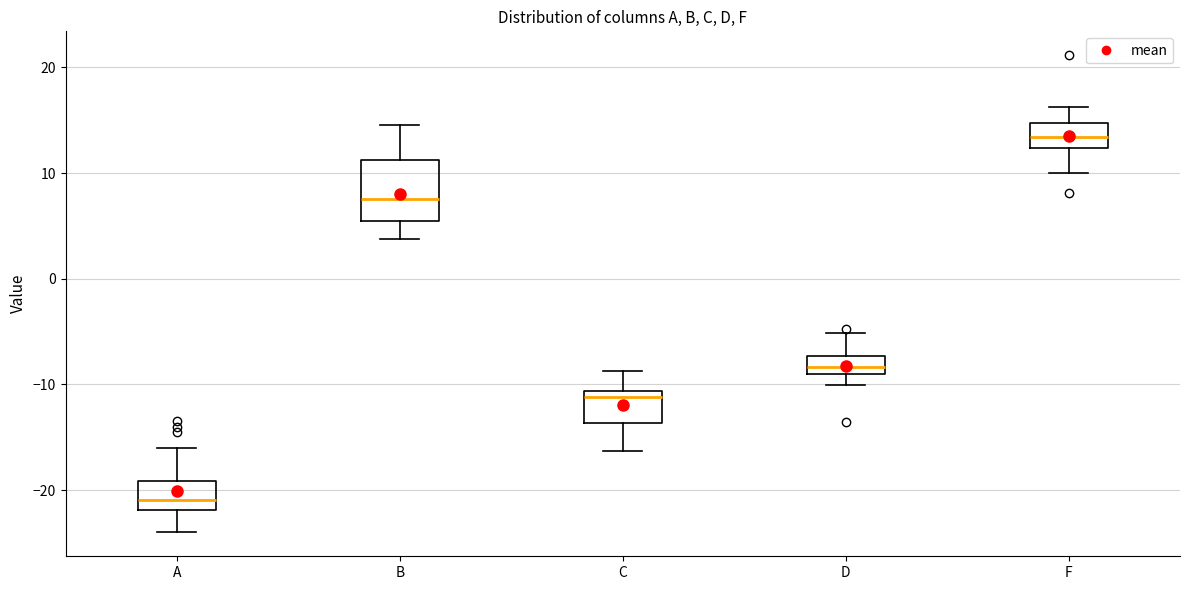

Reading left to right, transcribe this box plot: for each box, give where its median line is, the range the box spans, and where its two whiskers end, as read against the y-axis. The values are not printed on the chart, so give them approximately, as read against the axis.

A: median -21, box -22 to -19, whiskers -24 to -16
B: median 8, box 5 to 11, whiskers 4 to 15
C: median -11 (just below the box's upper edge), box -14 to -11, whiskers -16 to -9
D: median -8, box -9 to -7, whiskers -10 to -5
F: median 13, box 12 to 15, whiskers 10 to 16